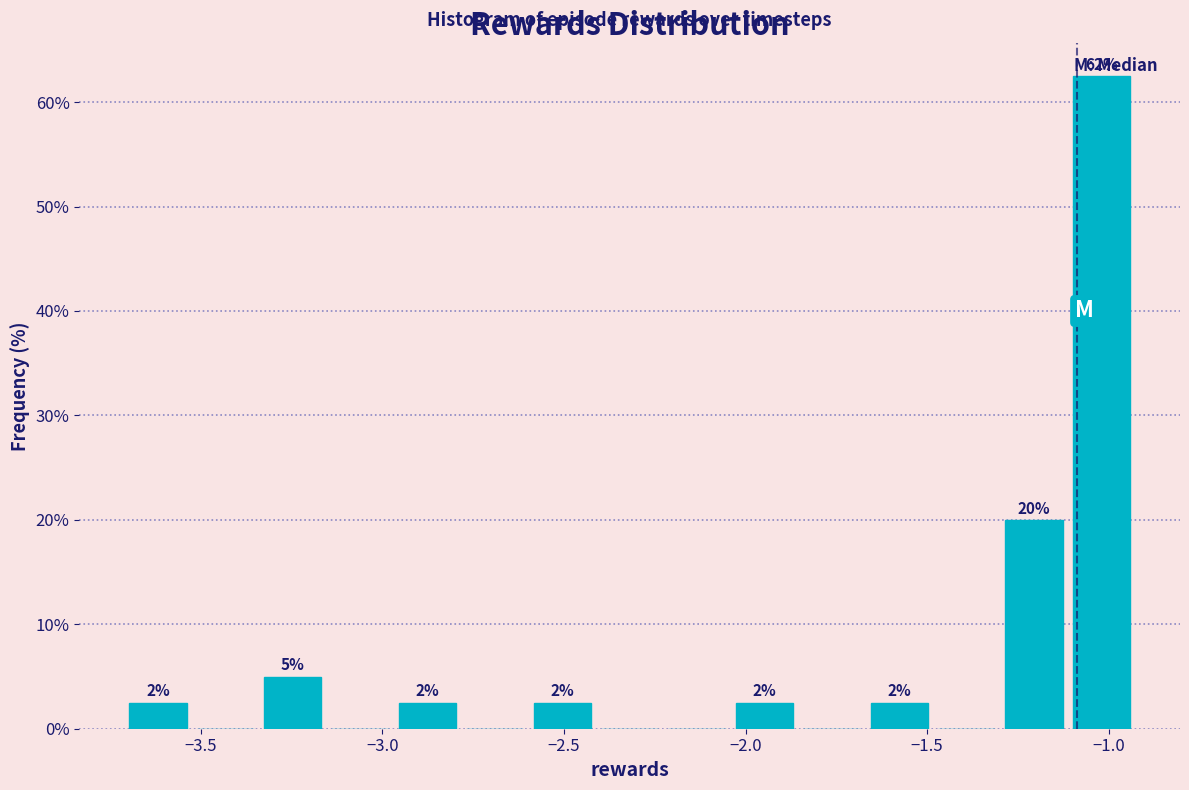

Read against the x-axis, roughly where is the centre of the tallest bar?

-1.00